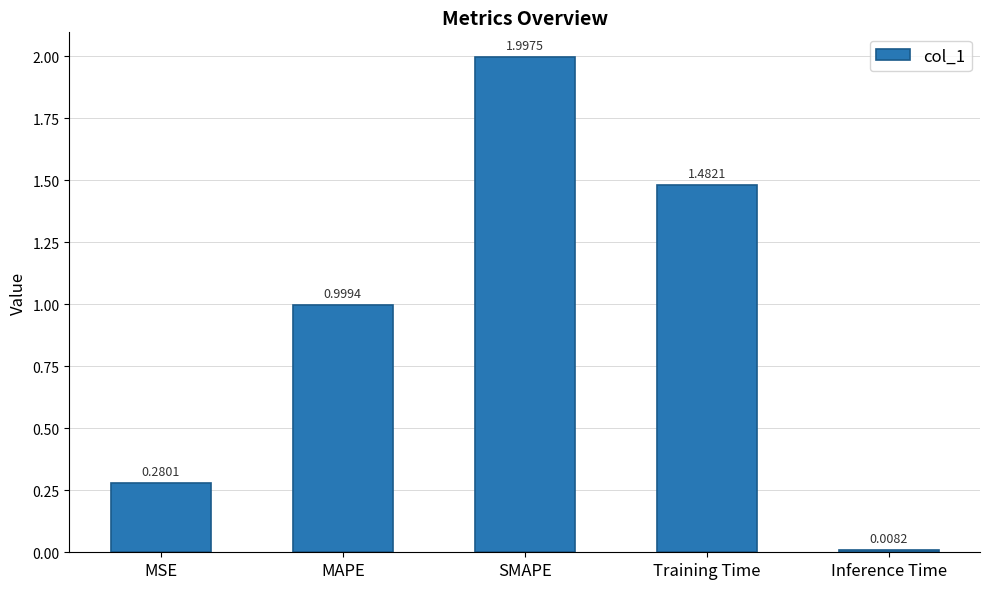

Which label corresponds to the largest value in the chart?

SMAPE